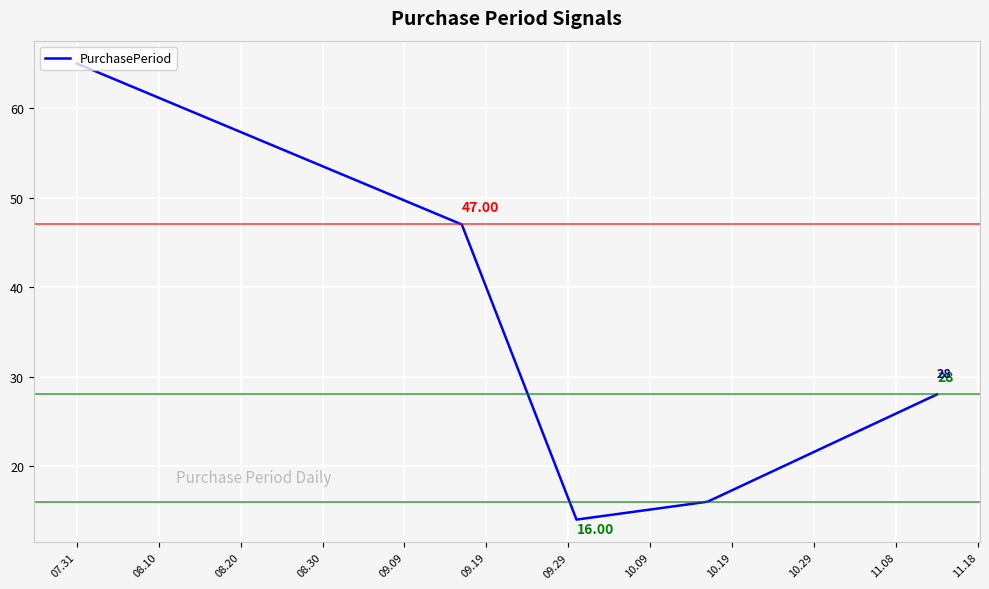

True or false: there are more than 0 points higher than both neighbors.

False